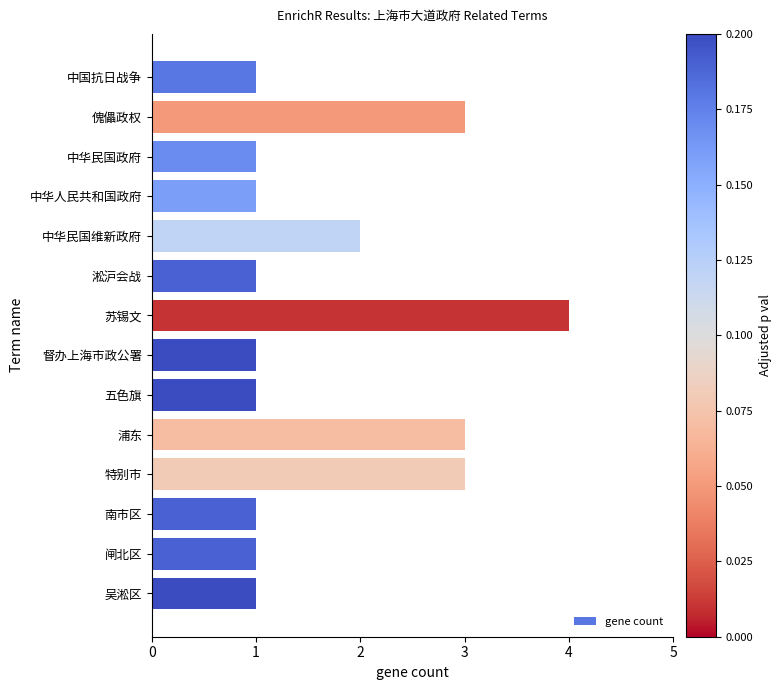

True or false: the data shows 0 at 淞沪会战.

False